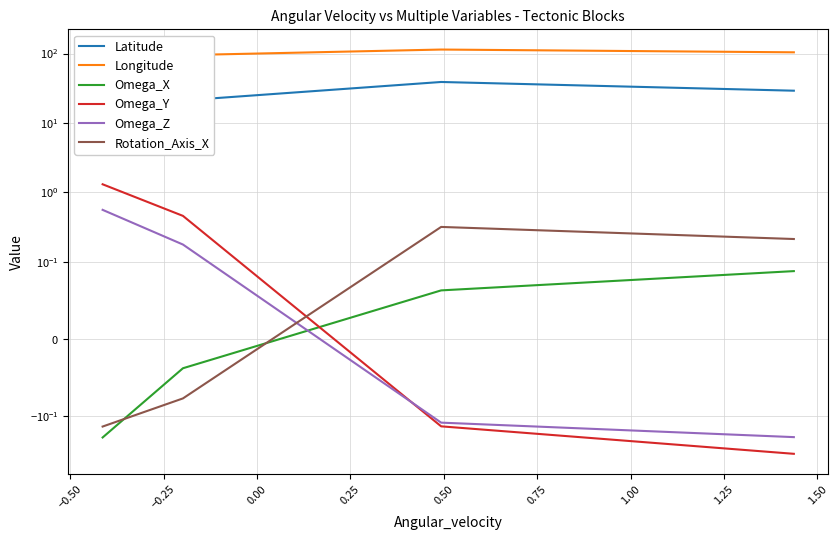

True or false: Longitude and Omega_Y intersect in this chart.

False